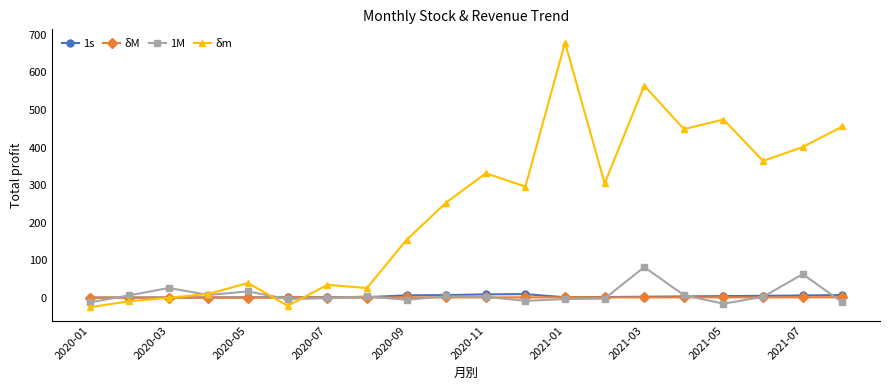

At how many categories does at least one series exceed 387?

6